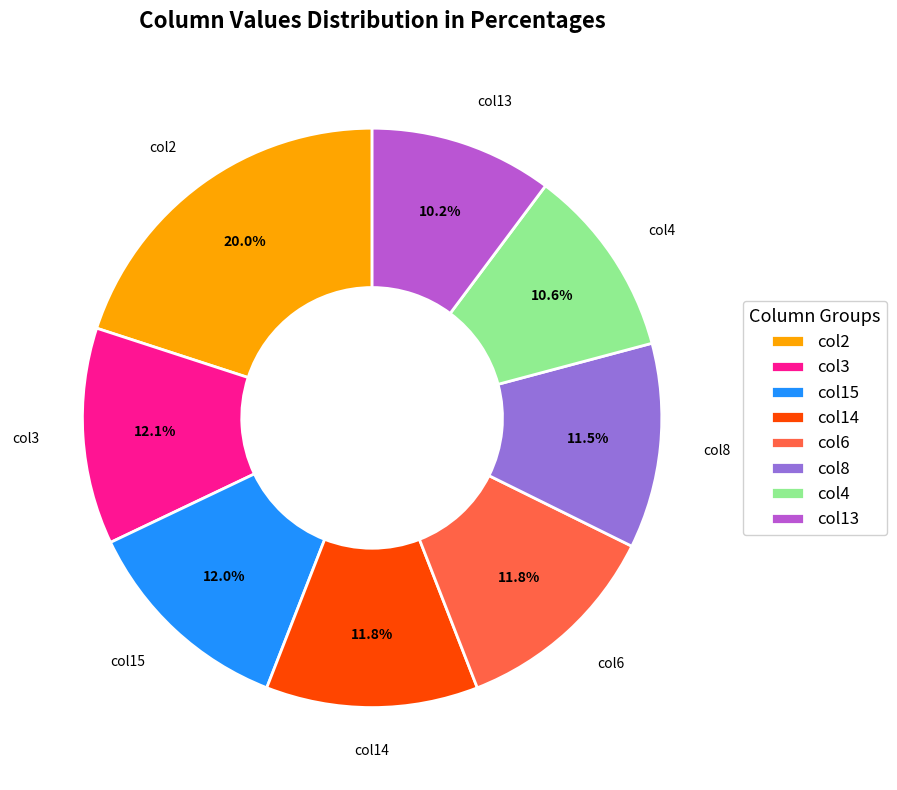

How many segments does this pie chart have?

8